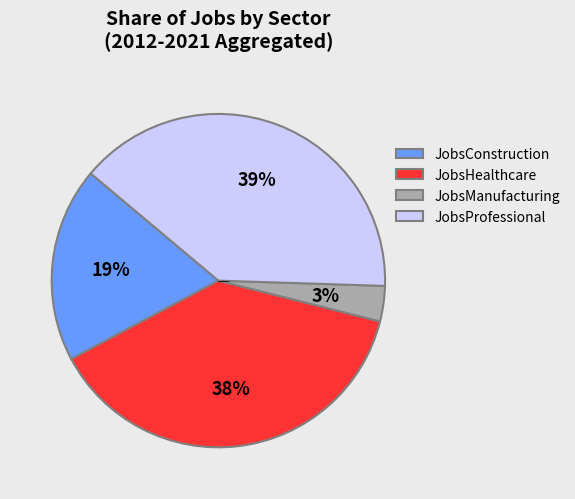

To the nearest percent, what portion does JobsManufacturing represent?

3%